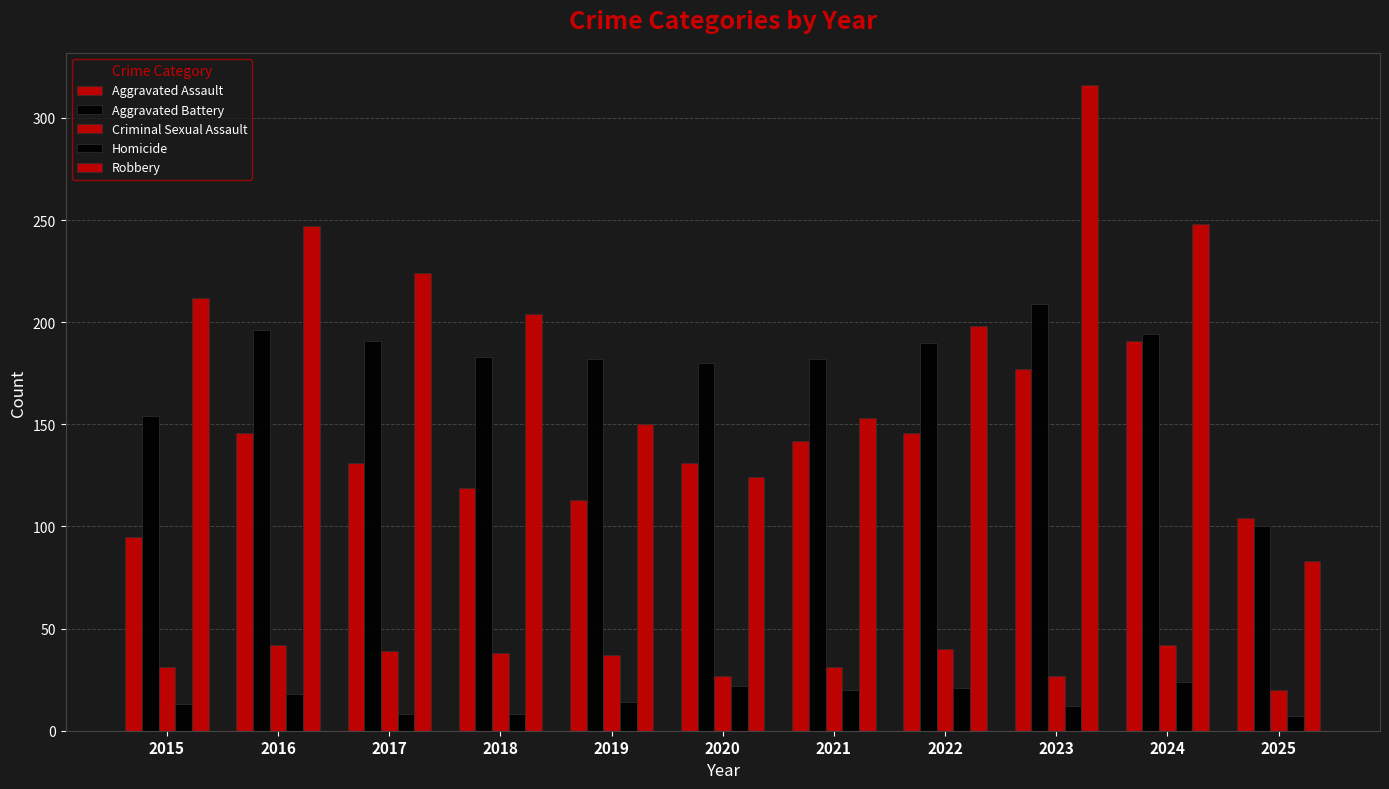

Which series has the largest total across all categories?

Robbery